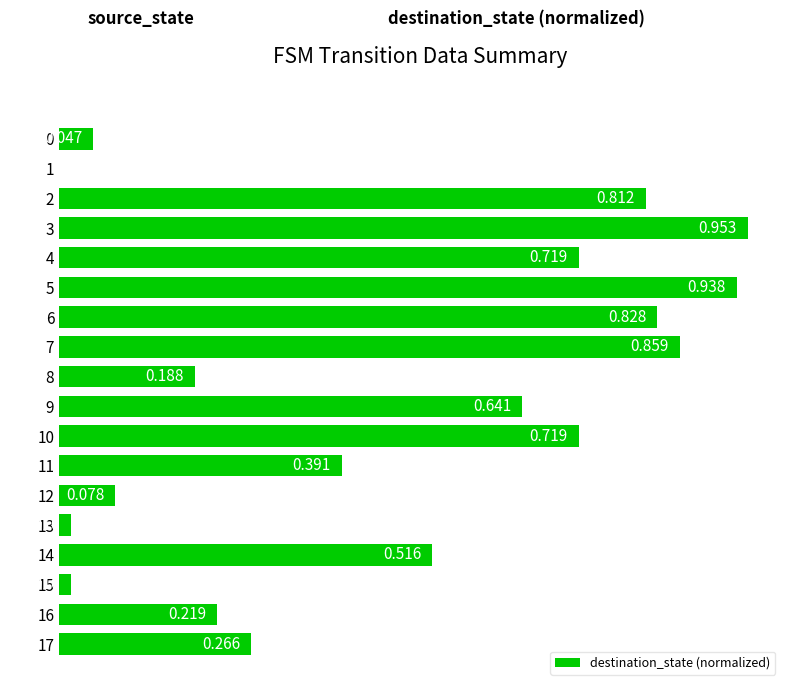

How many data points does each series have?

18